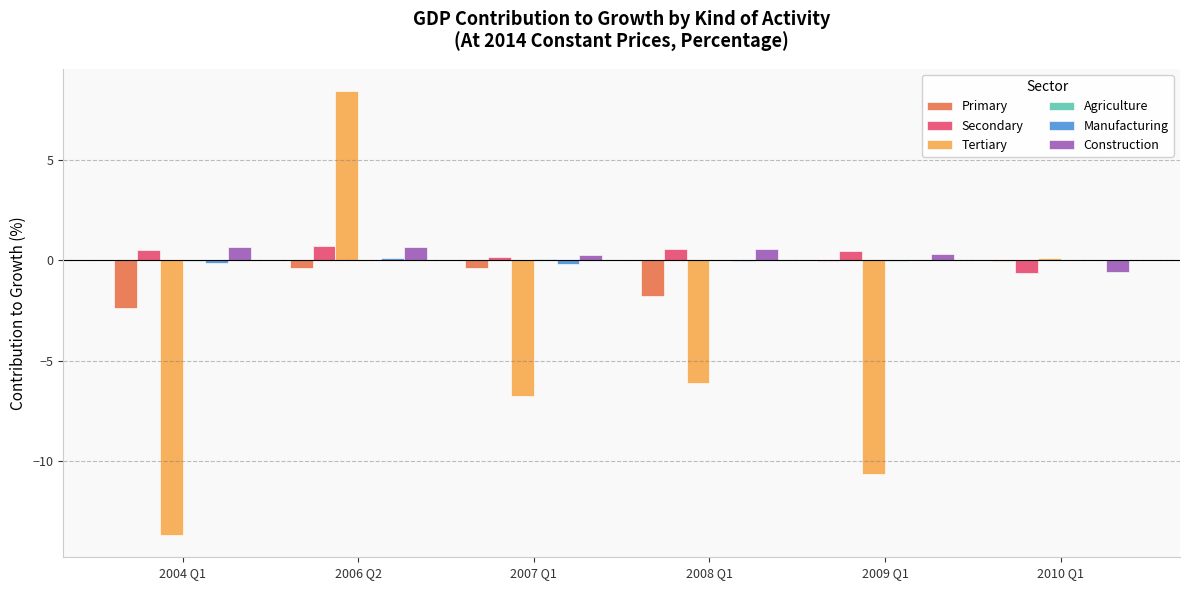

Which series changed the most between 2006 Q2 and 2007 Q1?

Tertiary